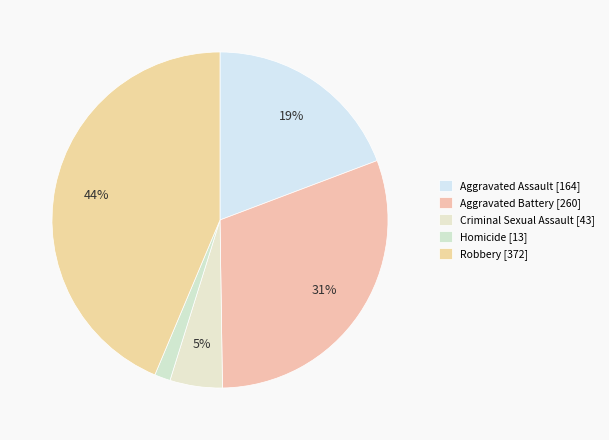

Do Aggravated Assault and Robbery together represent more than half of the pie?

Yes